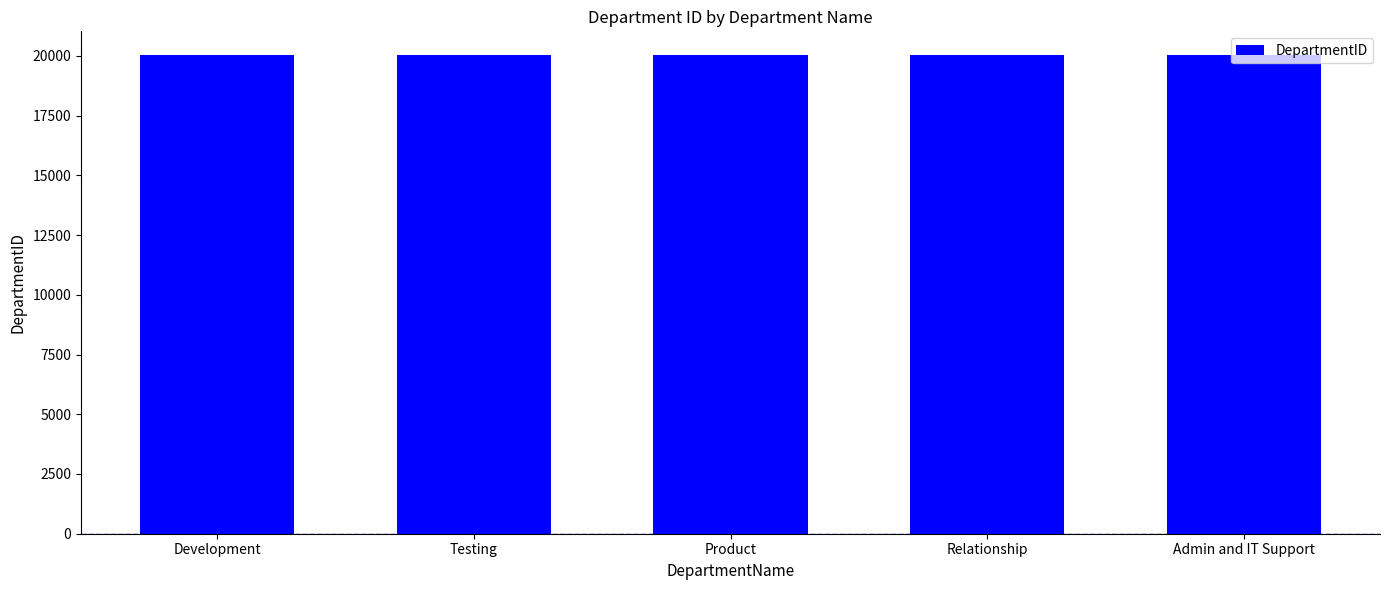

How many data points does each series have?

5